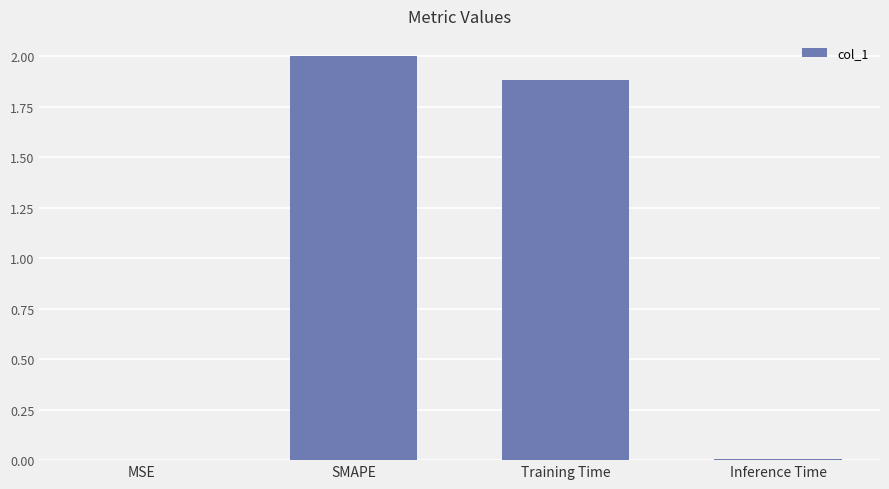

The value at Training Time is 1.9. True or false?

True